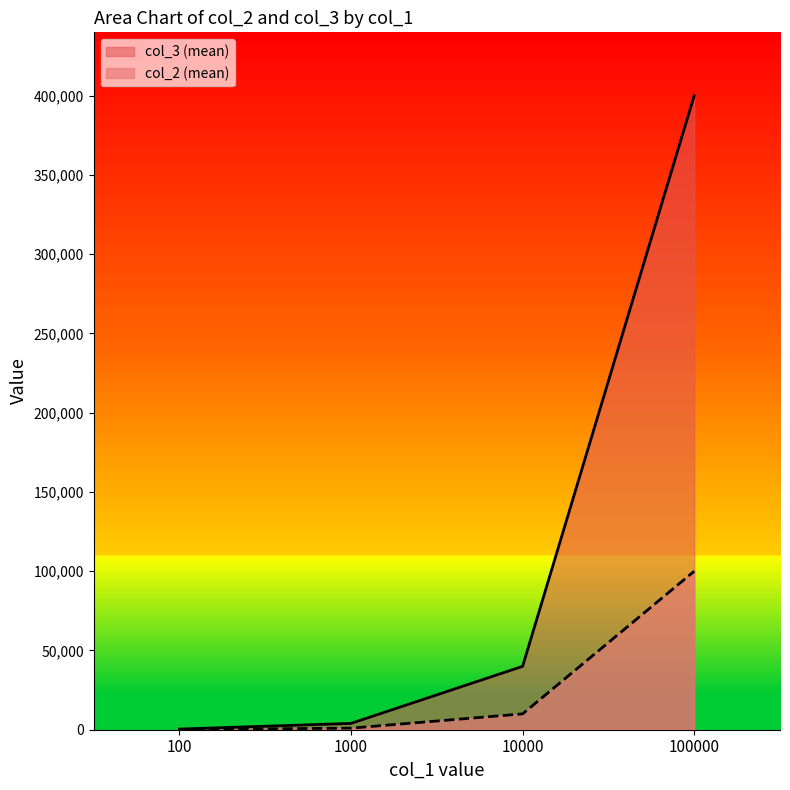

Count the number of data series in this chart.

2